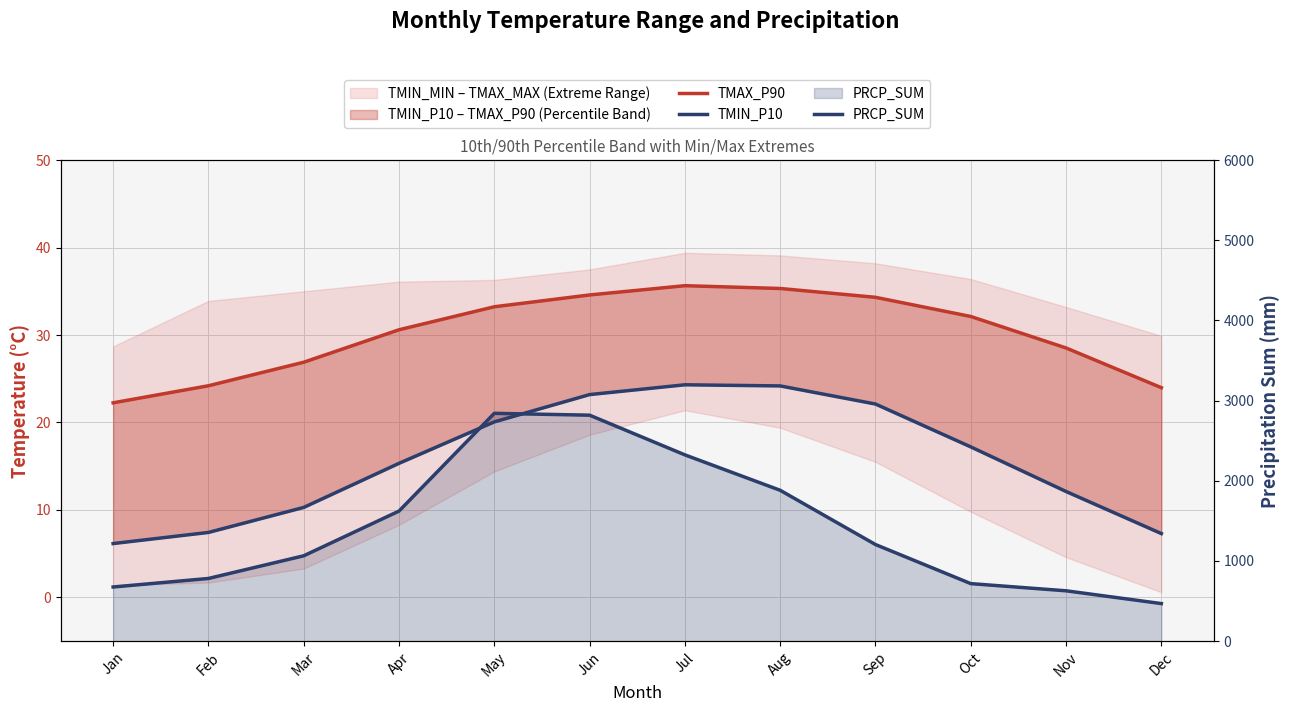

Reading right to left, transcribe all the data shown in this chart.

TMAX_P90: 24.0	28.5	32.1	34.3	35.3	35.6	34.6	33.2	30.6	26.9	24.2	22.2
TMIN_P10: 7.3	12.1	17.2	22.1	24.2	24.3	23.2	20.1	15.3	10.3	7.4	6.2
PRCP_SUM: 468.9	628.2	717.8	1205.2	1881.7	2323.4	2818.4	2841.6	1622.6	1064.9	782.0	675.7